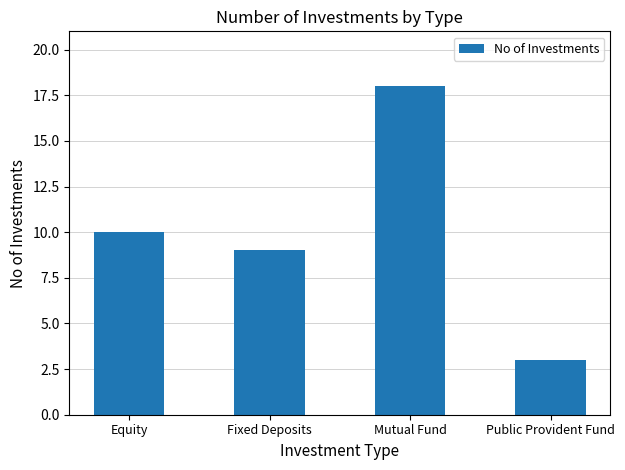

Is it true that the value at Public Provident Fund is 4?

False